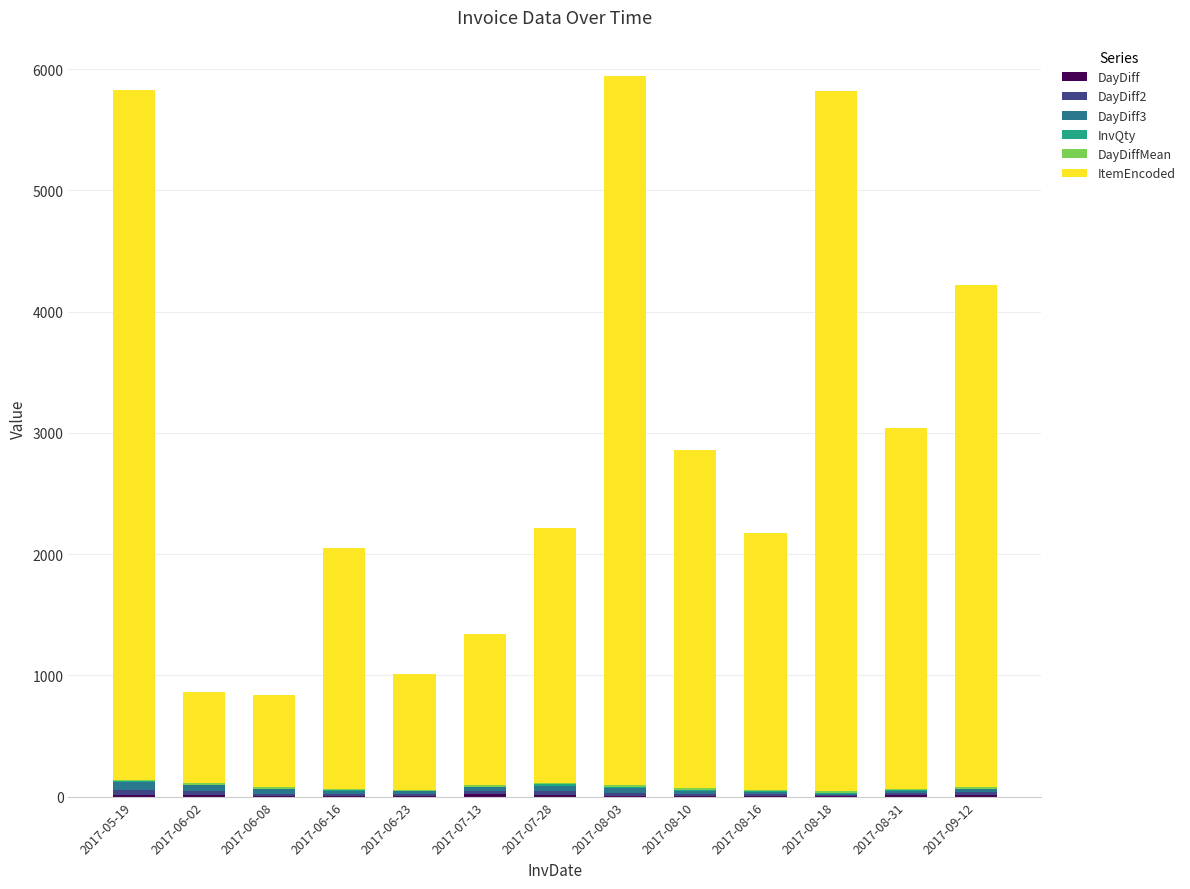

Are the bars grouped side by side (vs. stacked)?

No